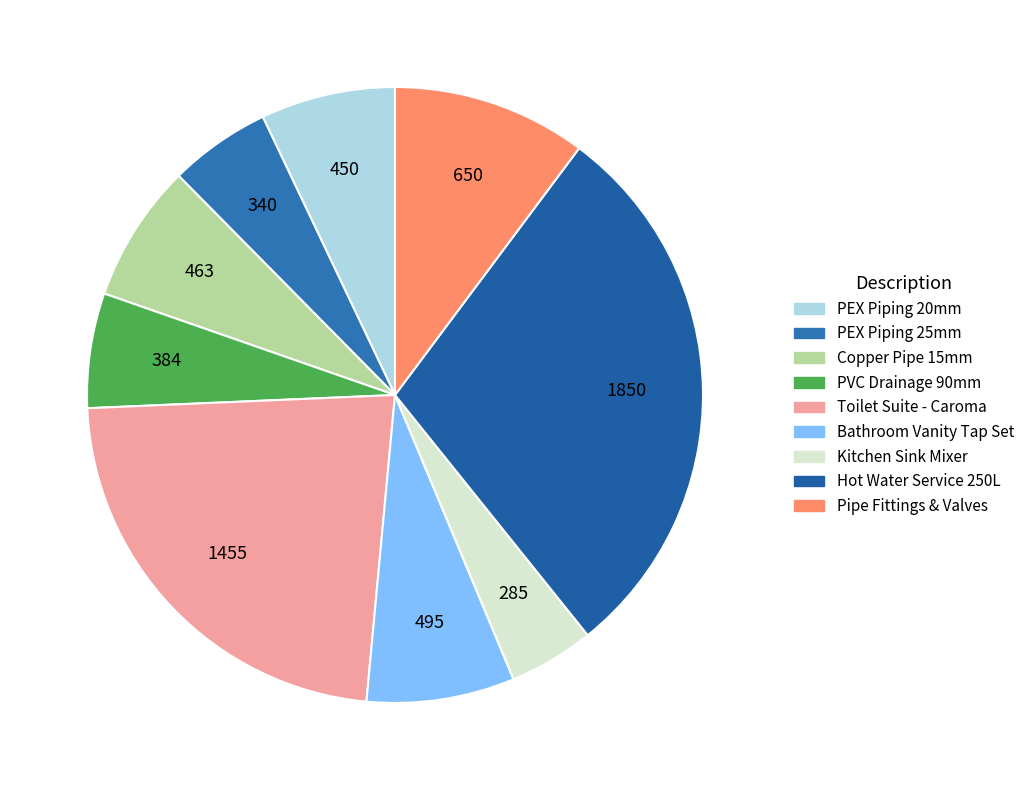

How much of the chart is everything except PVC Drainage 90mm?

94.0%